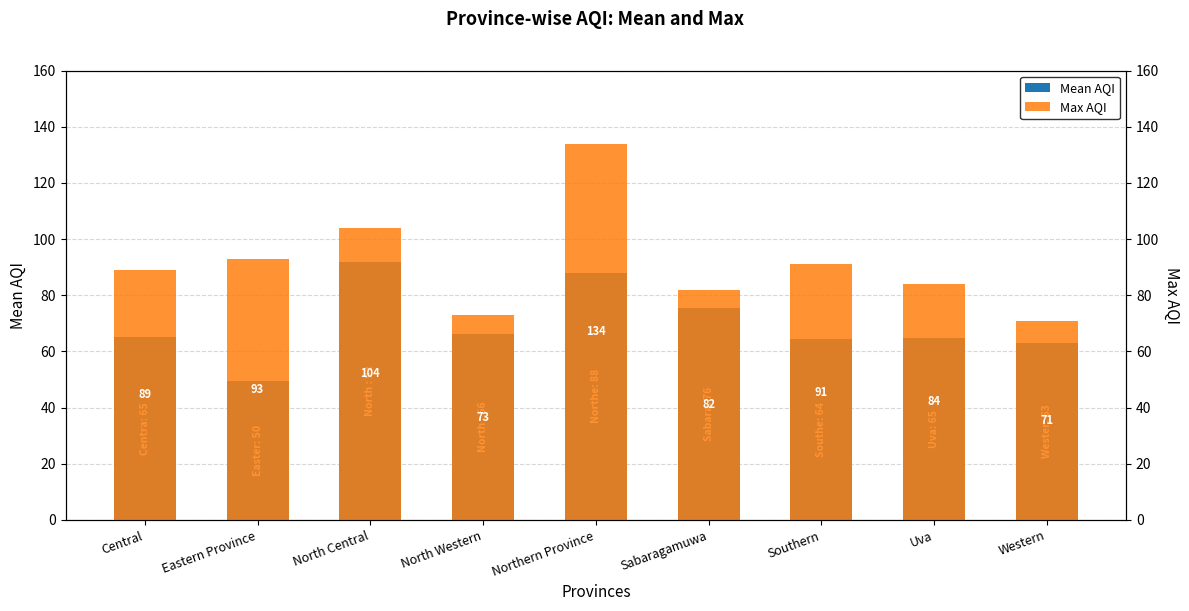

At how many categories does at least one series exceed 98?

2